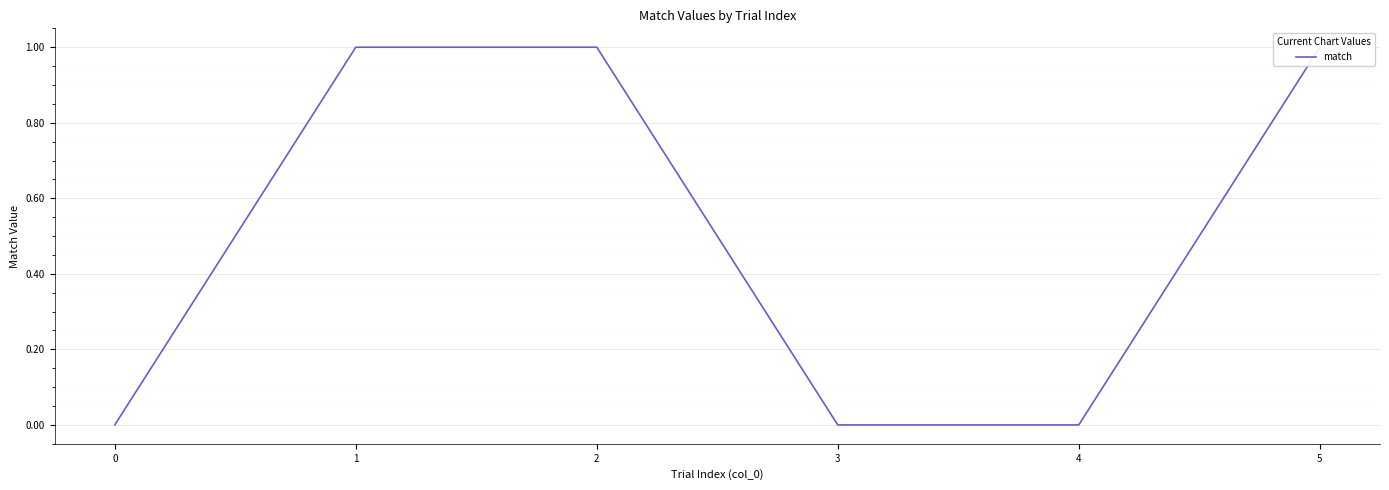

What is the change in value from 1 to 3?

-1